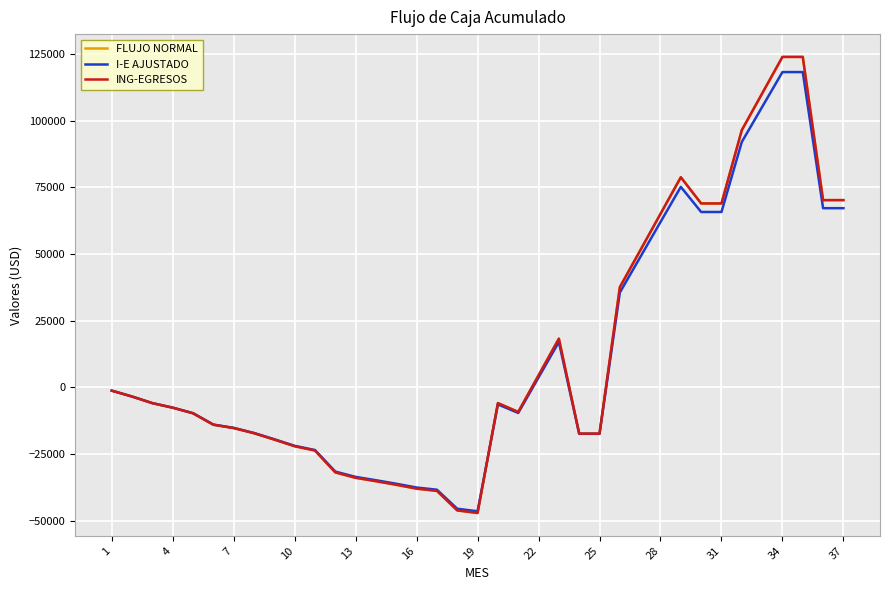

Is this an area chart (filled region under the line)?

No